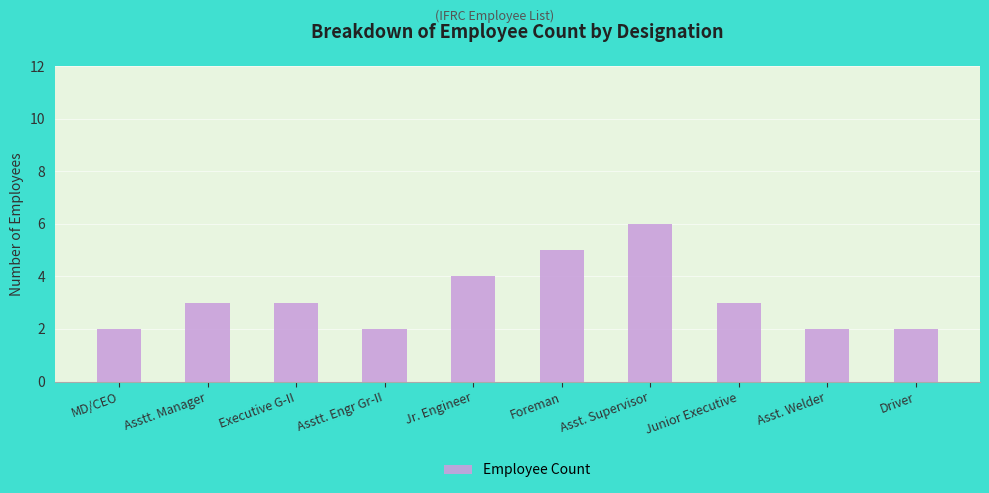

Are the bars grouped side by side (vs. stacked)?

No